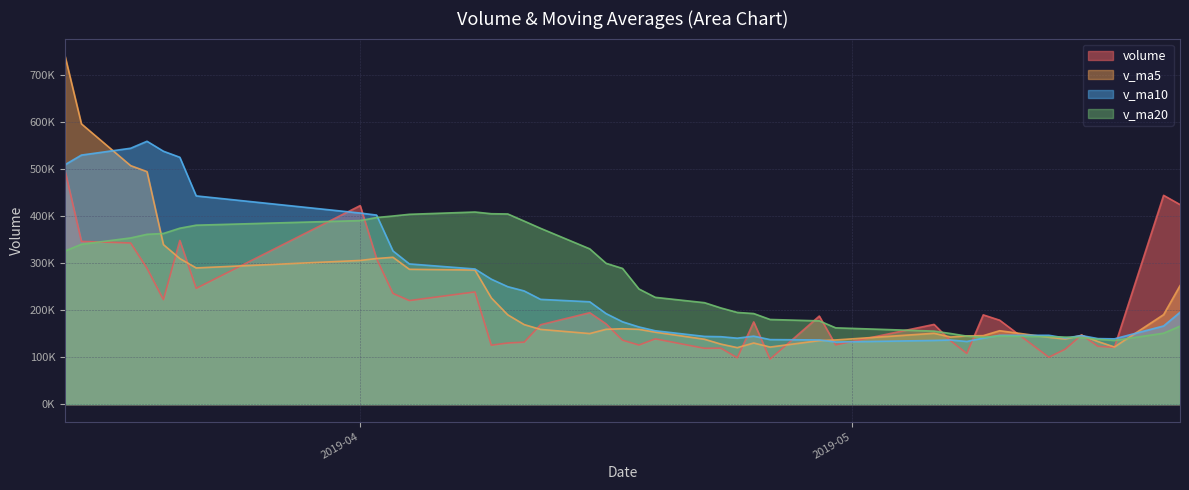

True or false: v_ma10 has a value of 133304.7 at 2019-05-08.

True